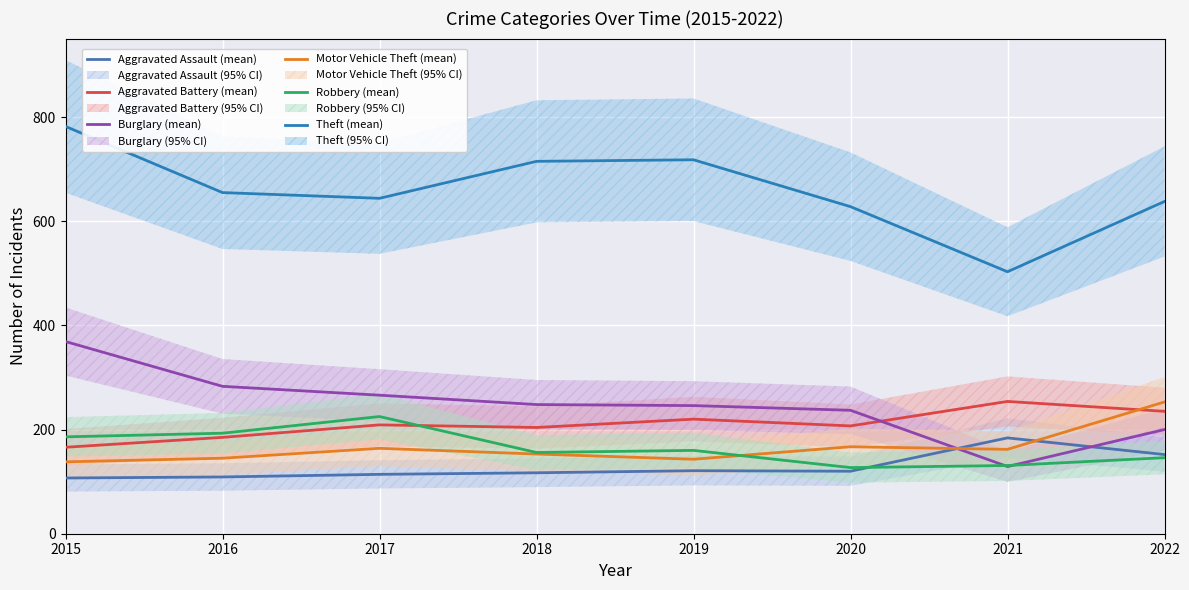

The value of Robbery (mean) at 2021 is 131. True or false?

True